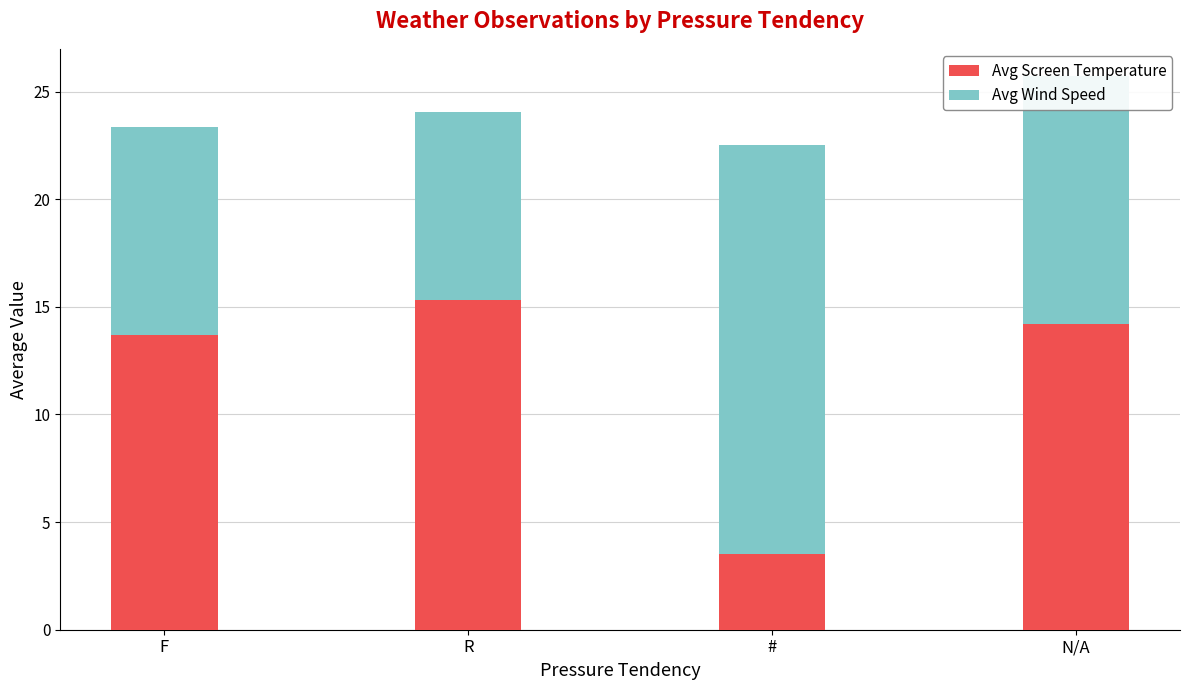

What is the highest value of the Avg Screen Temperature series?

15.3